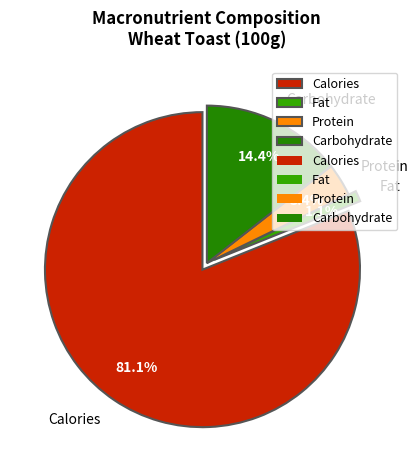

Which slice is the smallest?

Fat